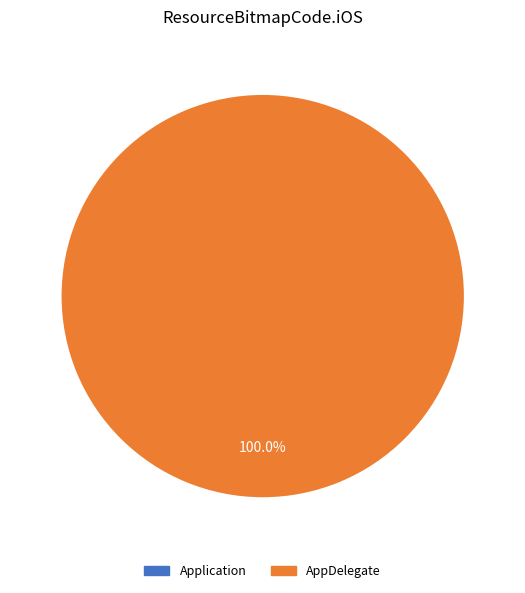

How many slices are in this pie chart?

1